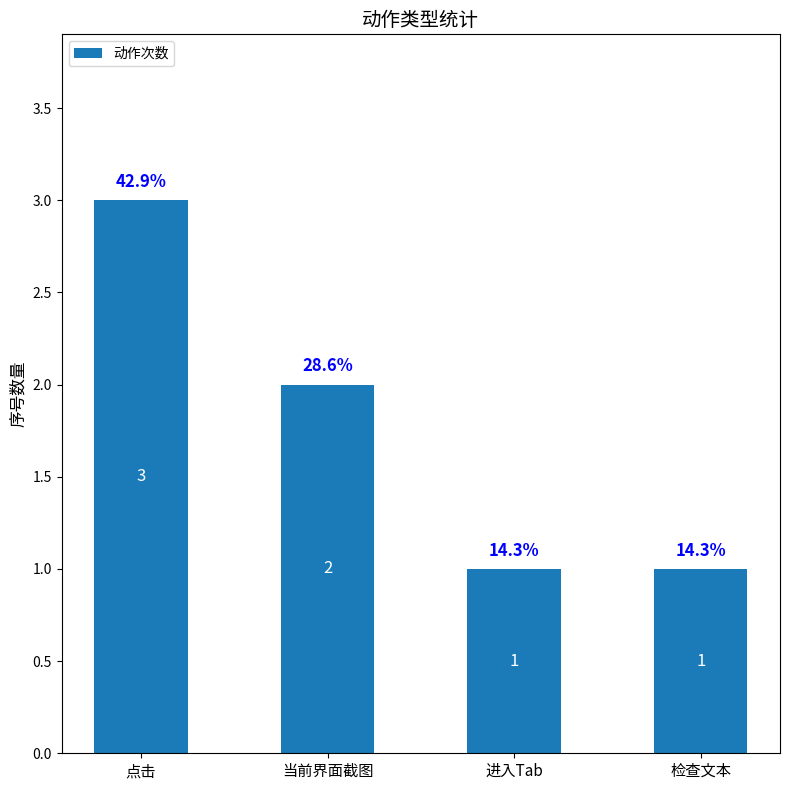

What is the greatest value displayed?

3